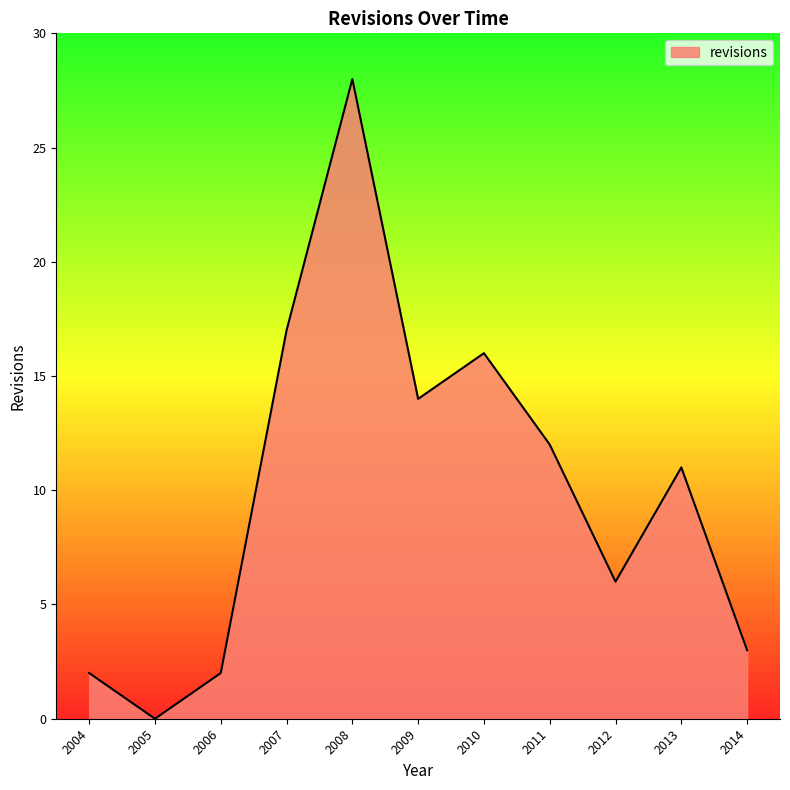

What is the change in value from 2010 to 2011?

-4